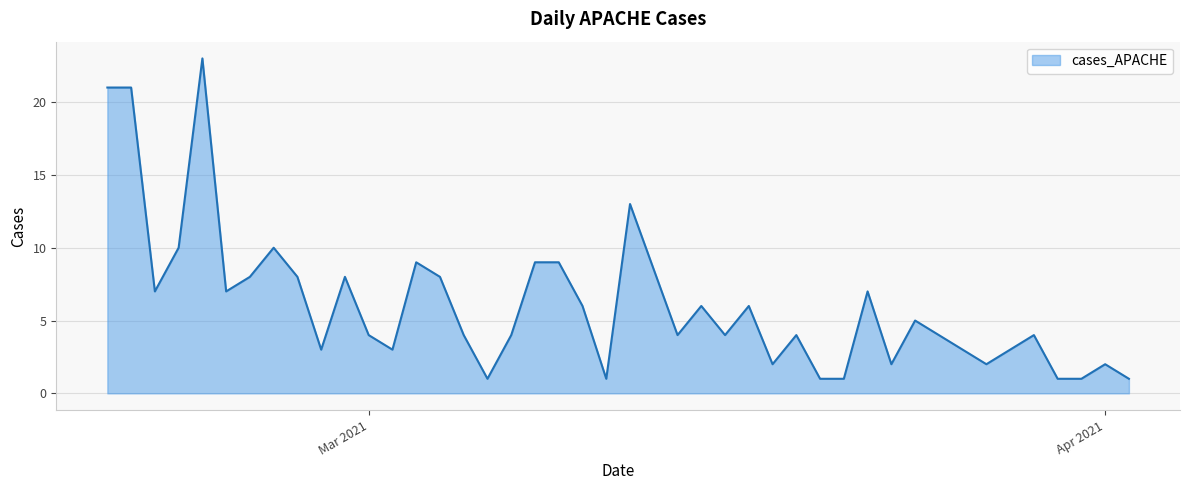

What is the difference between the maximum and minimum values?

22